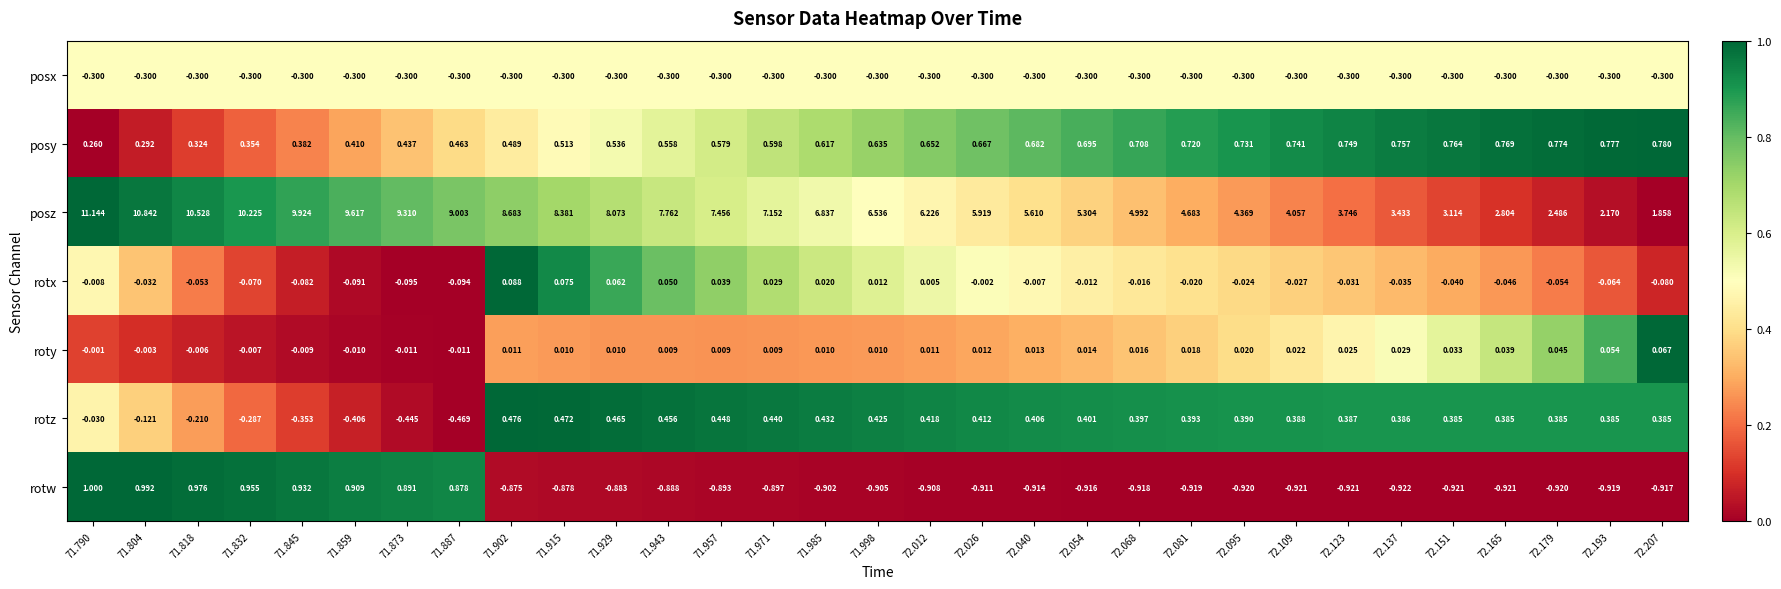

Rank the series at 72.095 from lowest to highest value.

rotw, posx, rotx, roty, rotz, posy, posz